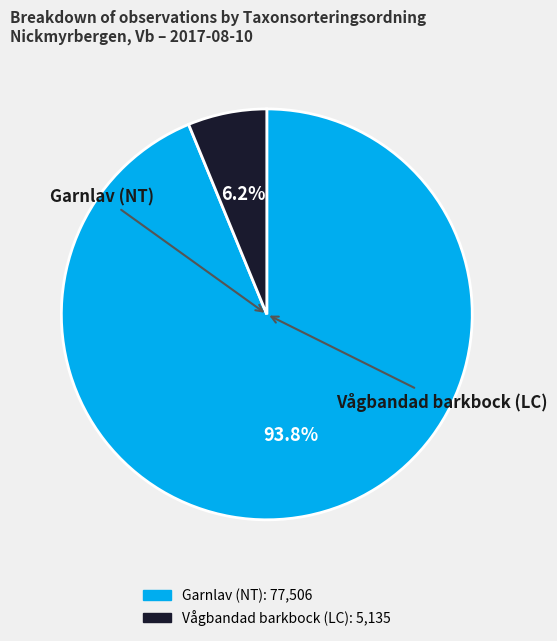

Does any single category account for the majority?

Yes